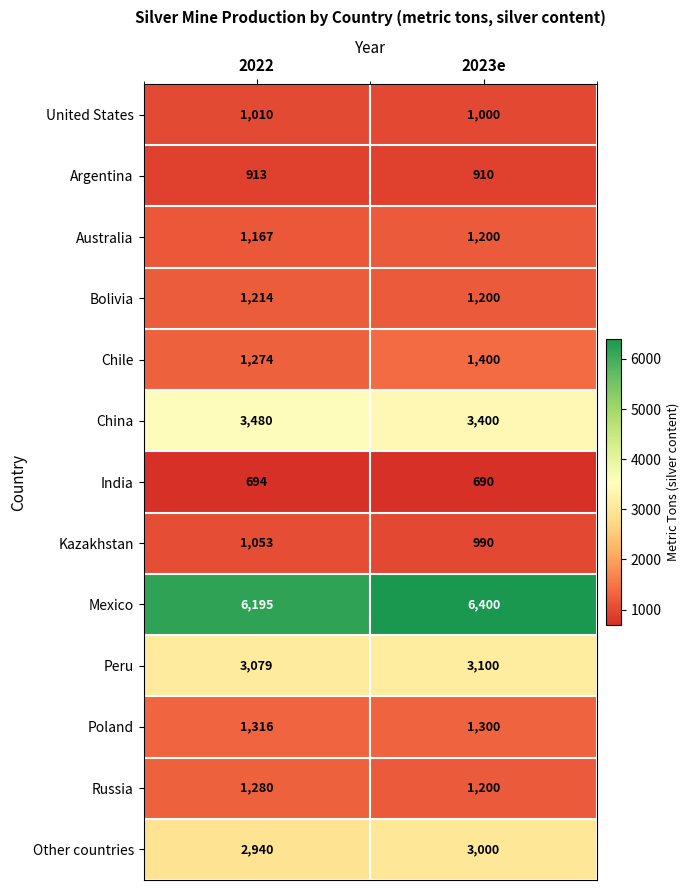

List the series in order of their peak value, lowest first.

India, Argentina, United States, Kazakhstan, Australia, Bolivia, Russia, Poland, Chile, Other countries, Peru, China, Mexico